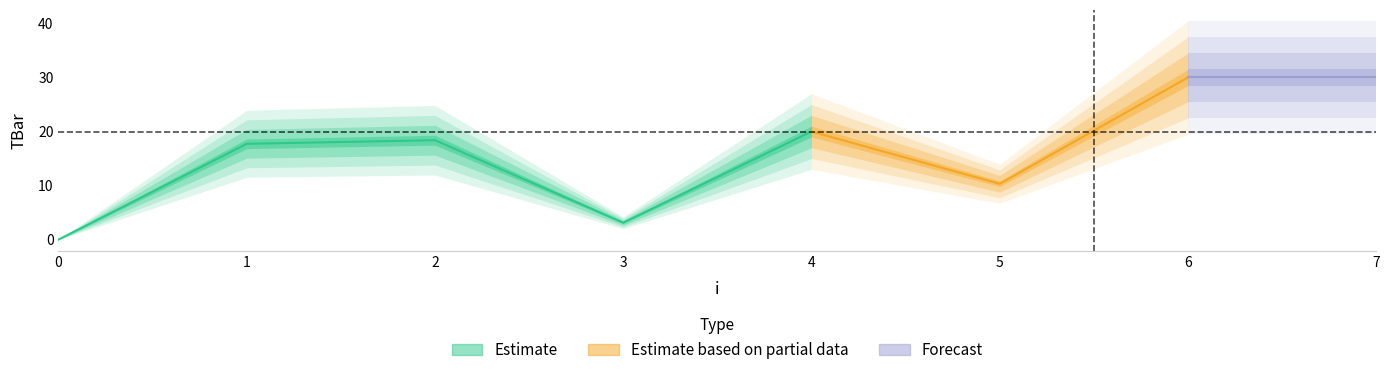

The value at 5 is 10.3. True or false?

True